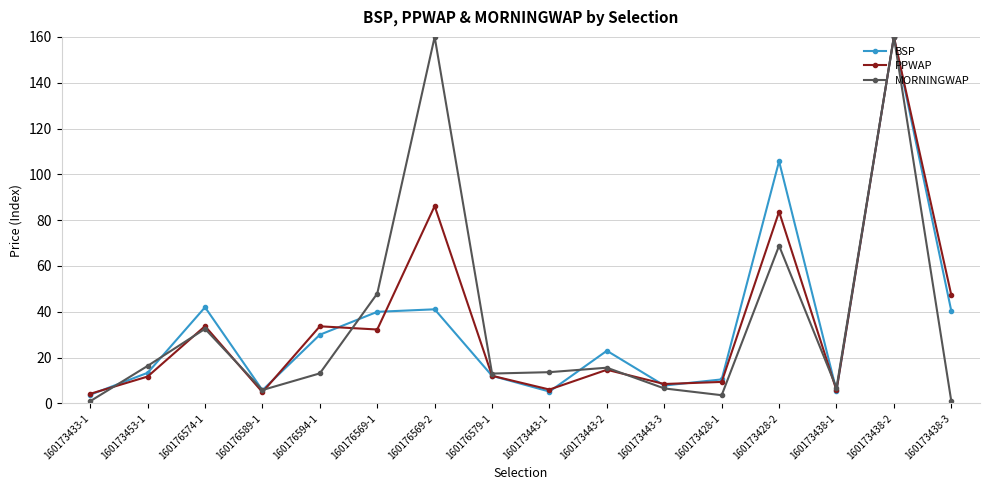

At which category does BSP reach its first local peak?

160176574-1